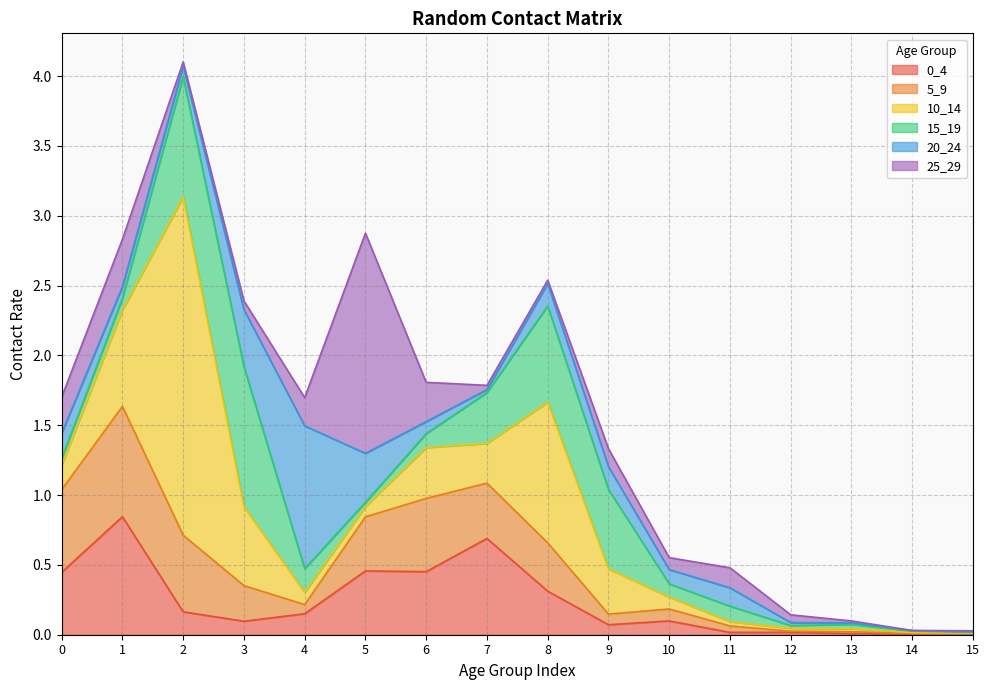

Does the chart display data point markers on the line(s)?

No